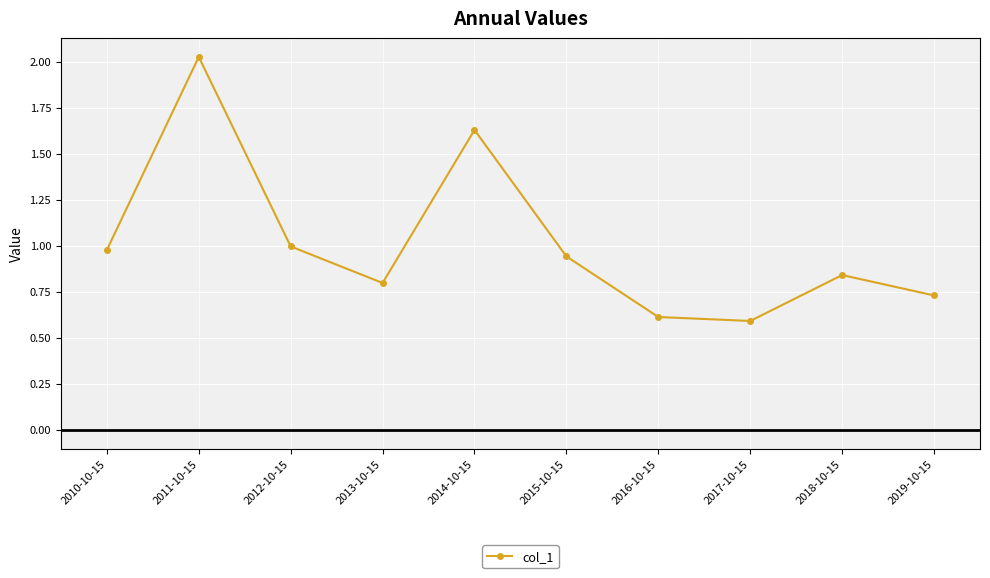

What is the smallest value displayed?

0.6